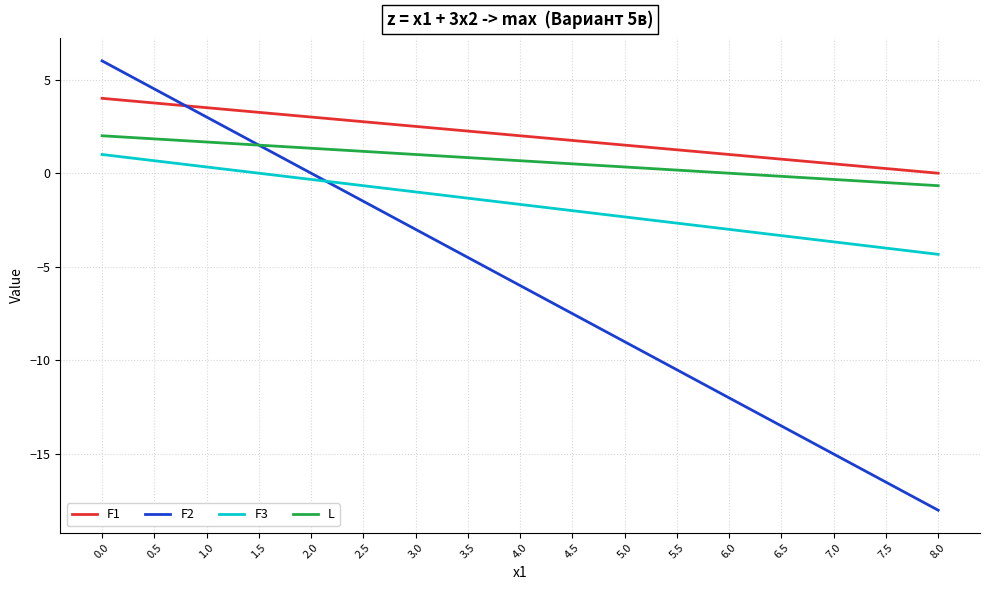

Which label corresponds to the smallest value in the chart?

8.0